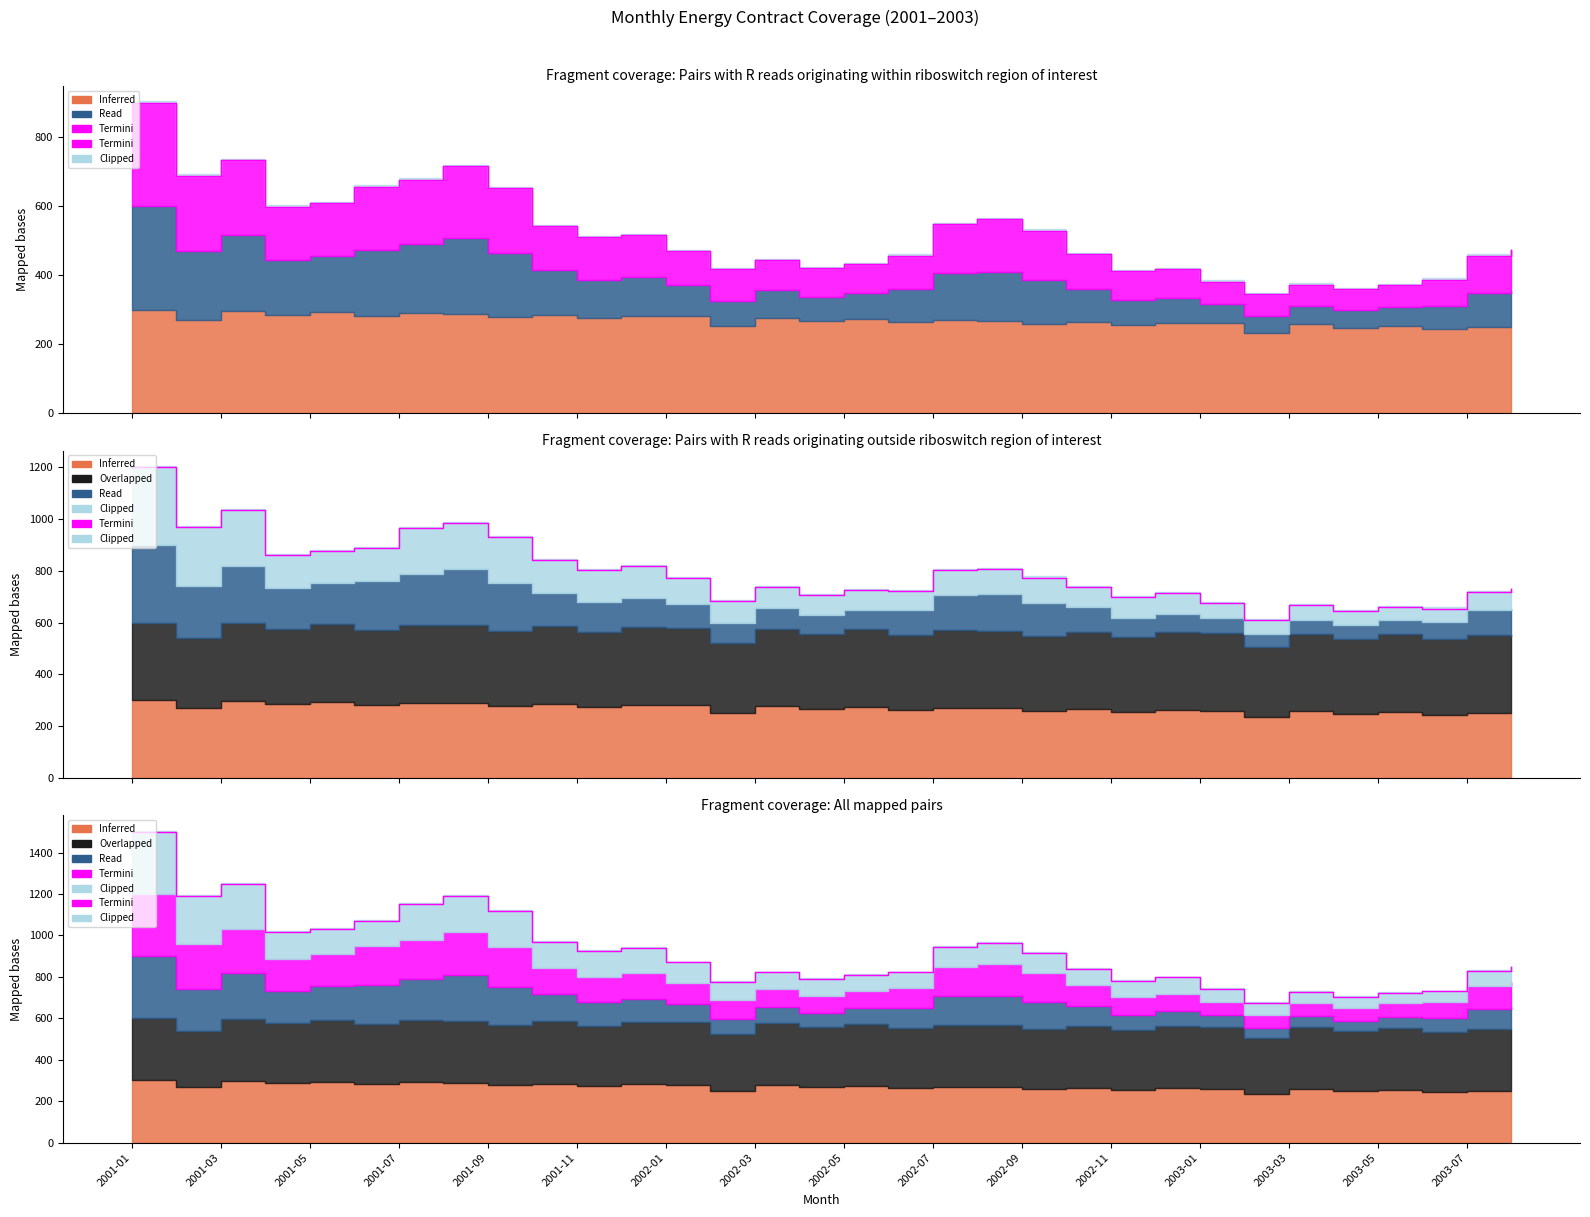

Rank the categories by value from lowest to highest.

25, 27, 29, 28, 26, 24, 2003-03, 22, 2003-07, 23, 30, 17, 16, 31, 21, 2003-05, 2003-01, 20, 18, 2002-09, 19, 2002-11, 2002-07, 2001-07, 2001-09, 2001-11, 2002-05, 2002-01, 2001-03, 2002-03, 2001-05, 2001-01